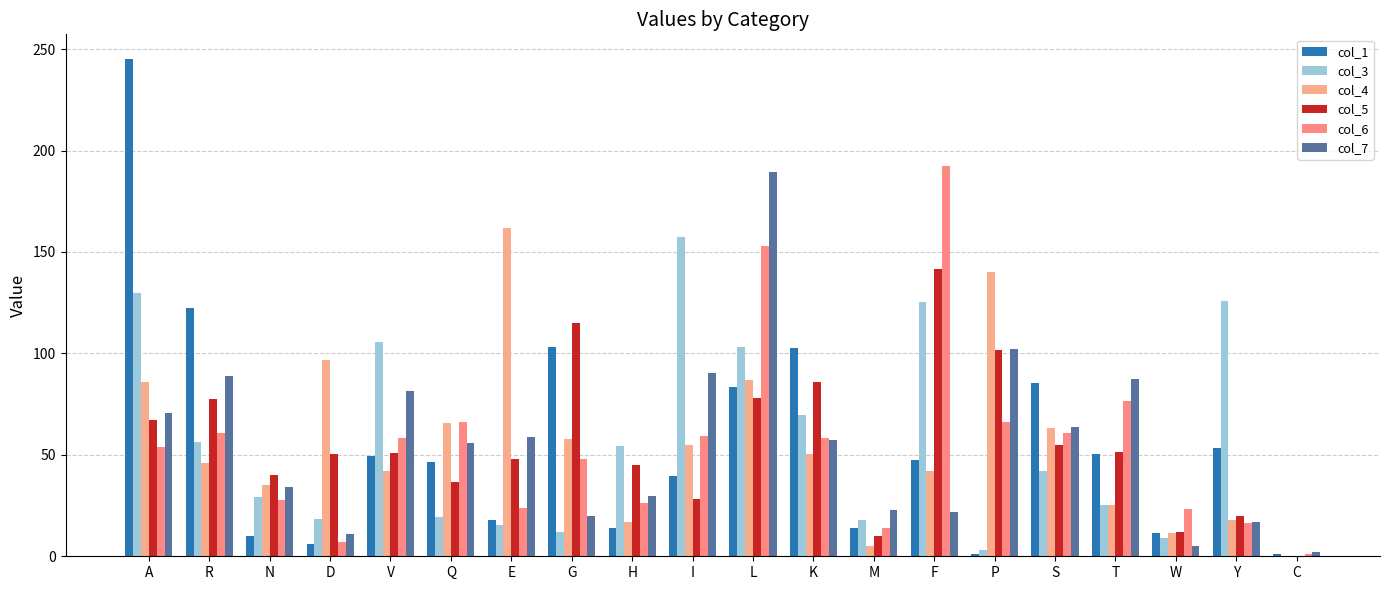

How many categories are shown in the chart?

20